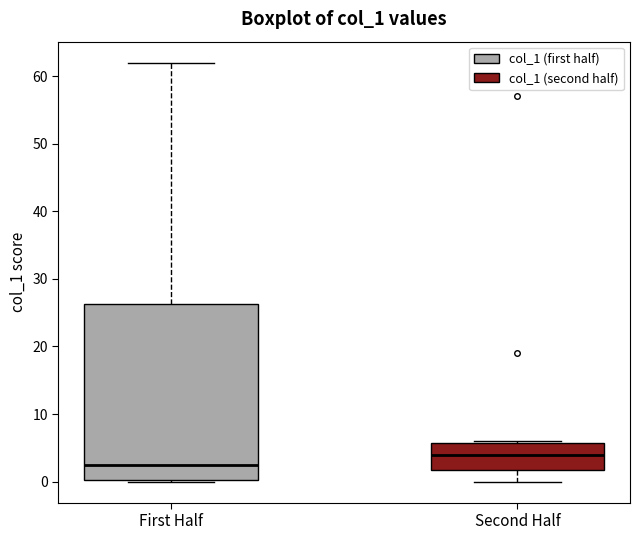

Which box has the lowest median line?

First Half